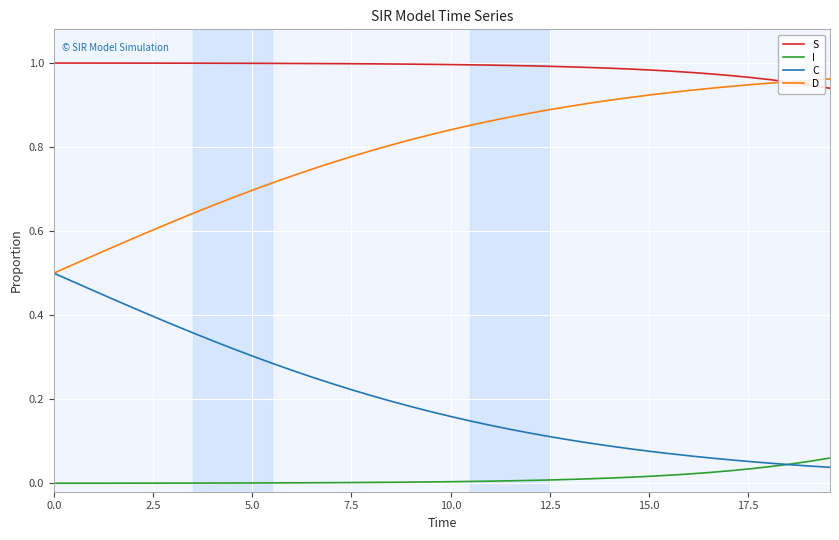

Which series has the largest total across all categories?

S